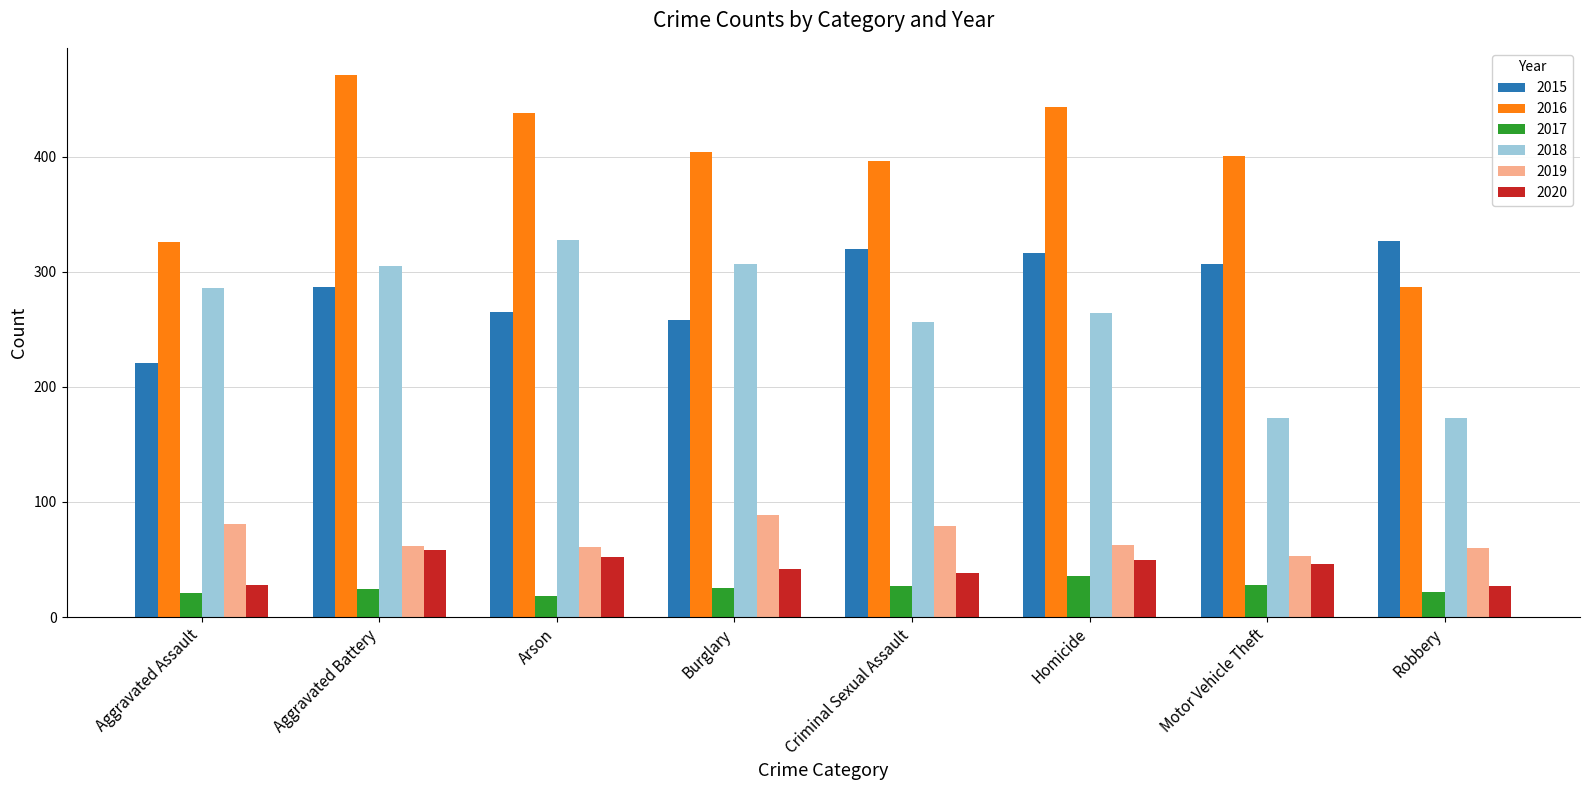

How many bars are there in total?

48